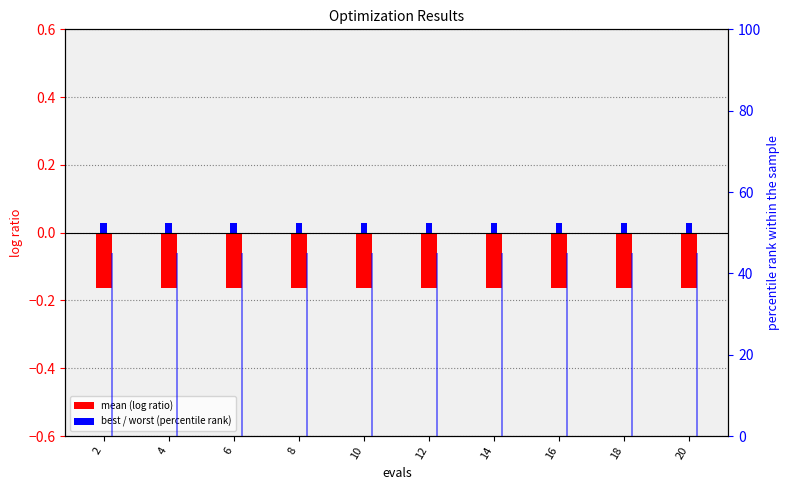

Which label corresponds to the largest value in the chart?

2